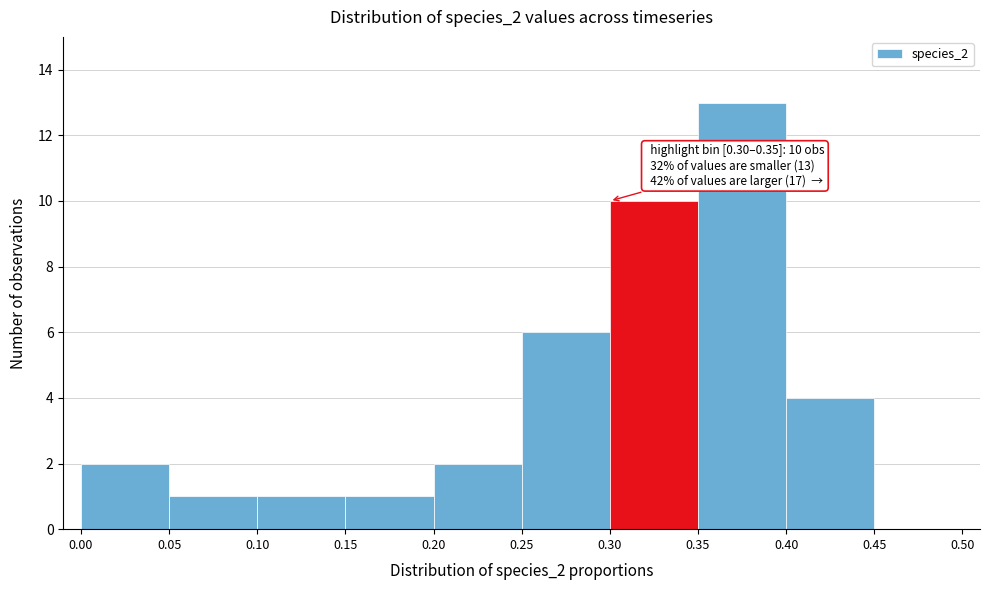

Over which range of the x-axis is the bar tallest?

0.35 to 0.40